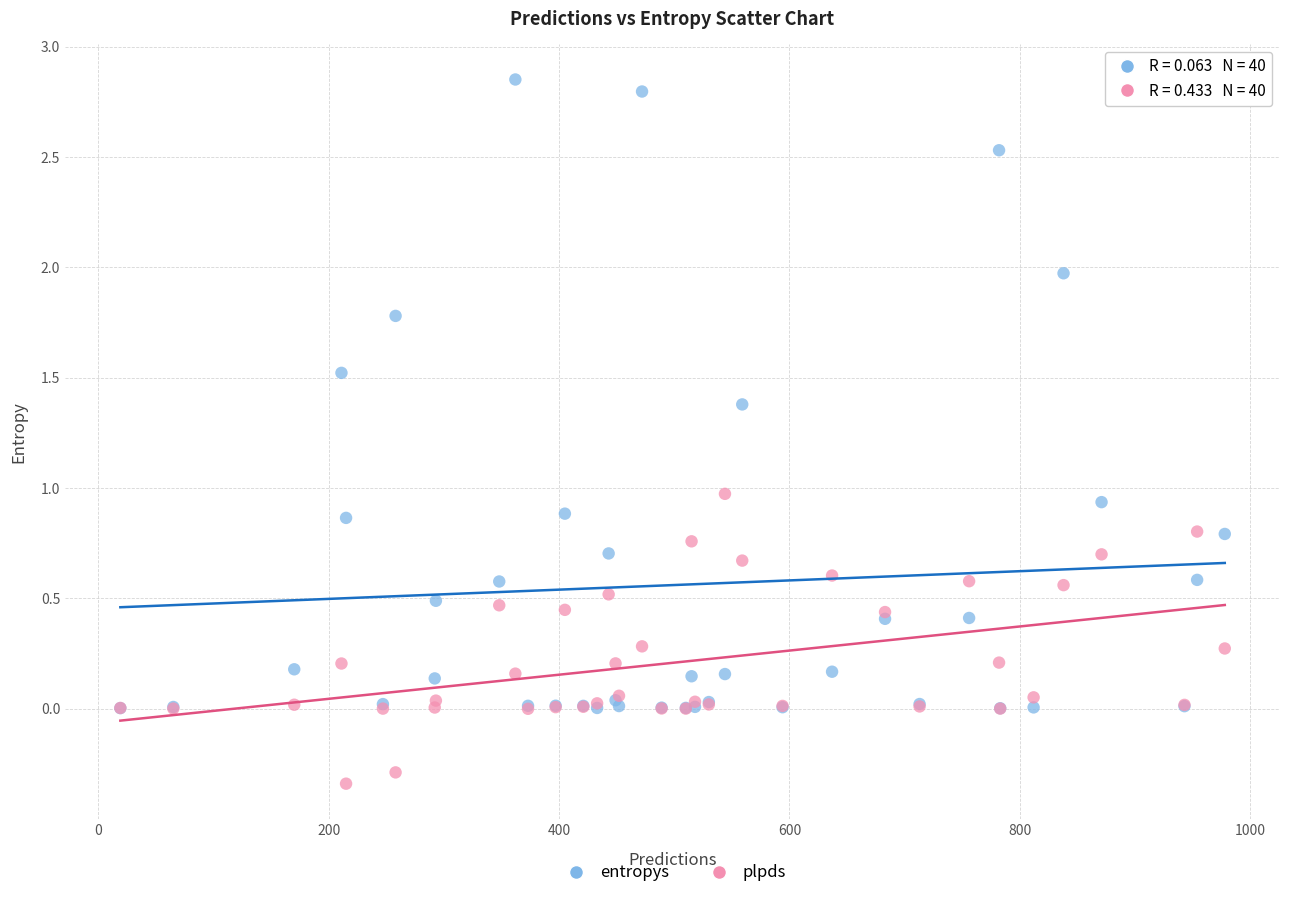

Which series reaches the maximum Y coordinate?

entropys